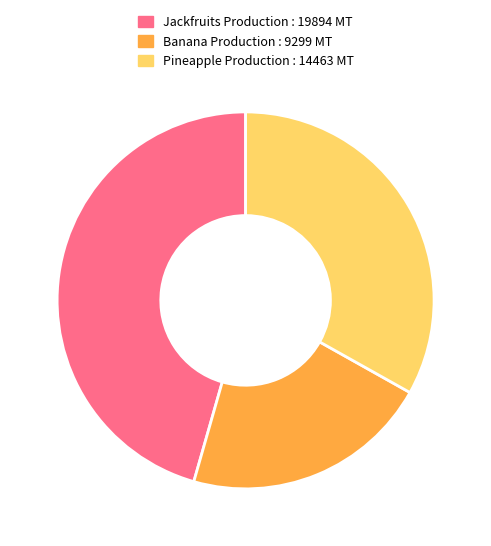

Does any single category account for the majority?

No